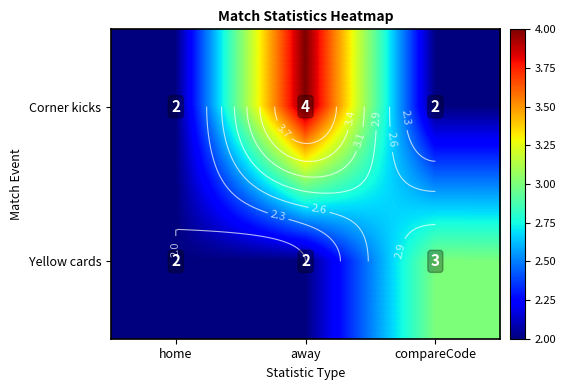

List the series in order of their overall mean, highest first.

Corner kicks, Yellow cards